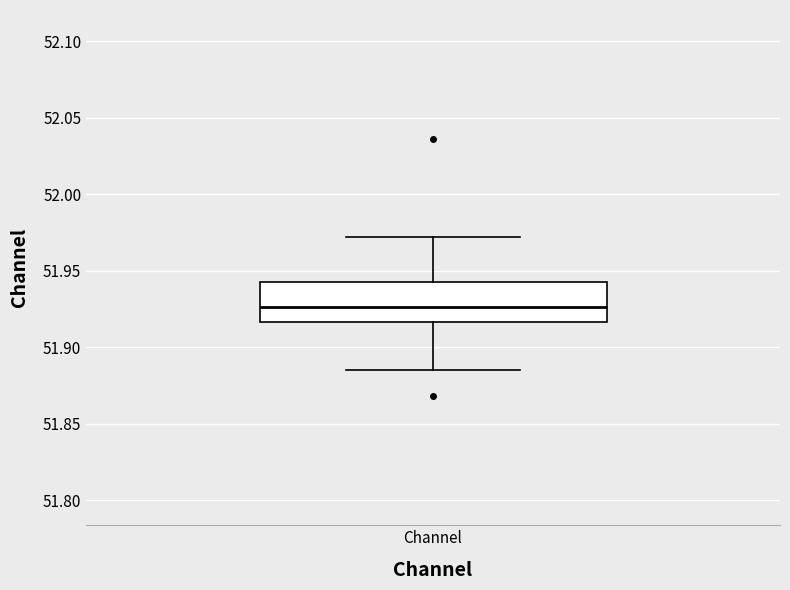

Transcribe this box plot: give where the median line is, the range the box spans, and where the two whiskers end, as read against the y-axis. The values are not printed on the chart, so give them approximately, as read against the axis.

median 51.925, box 51.915 to 51.945, whiskers 51.885 to 51.970